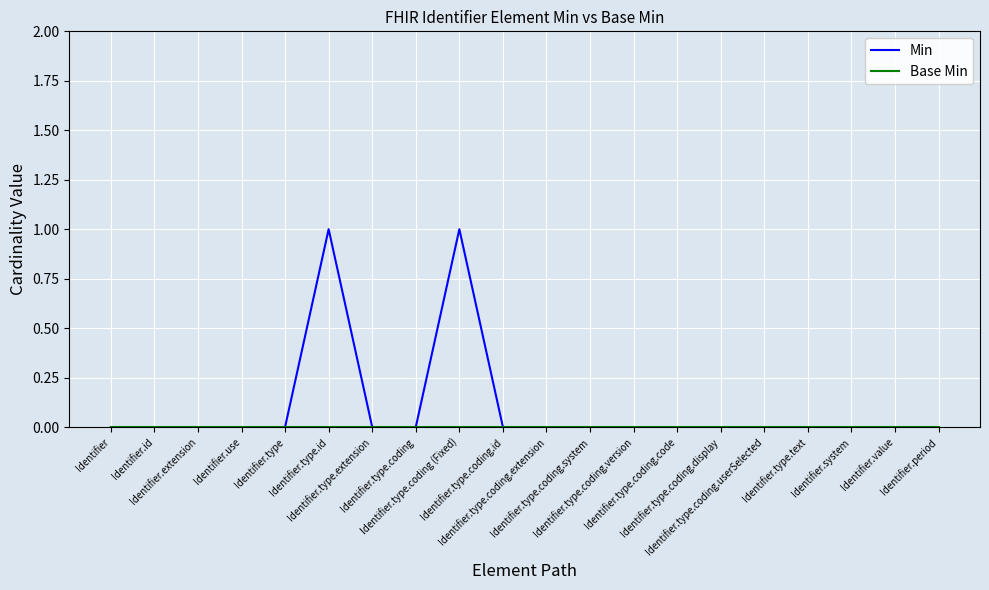

Which series has the widest spread of values?

Min